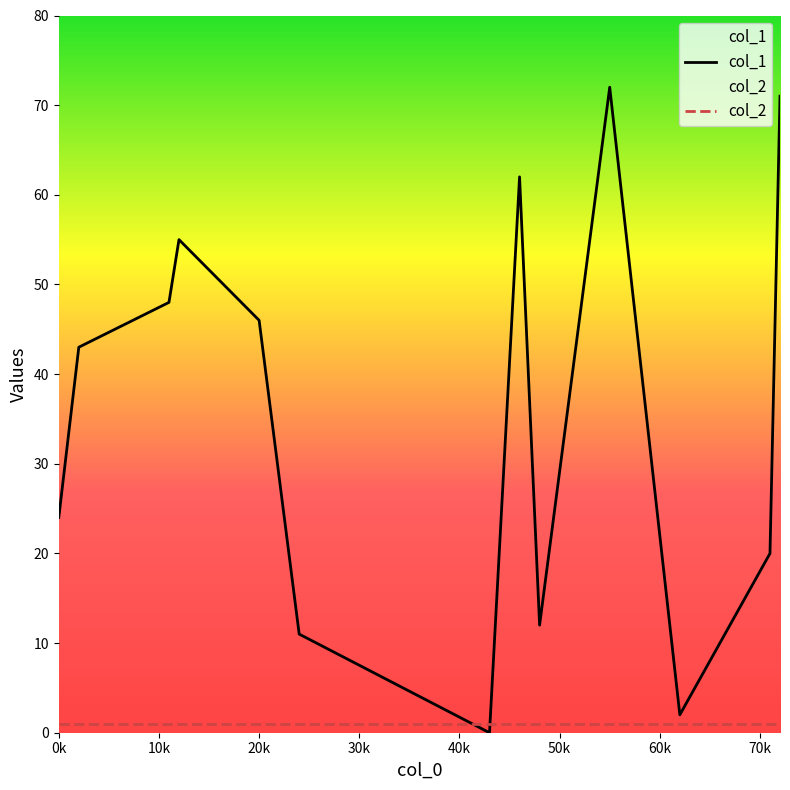

Which series has the largest total across all categories?

col_1